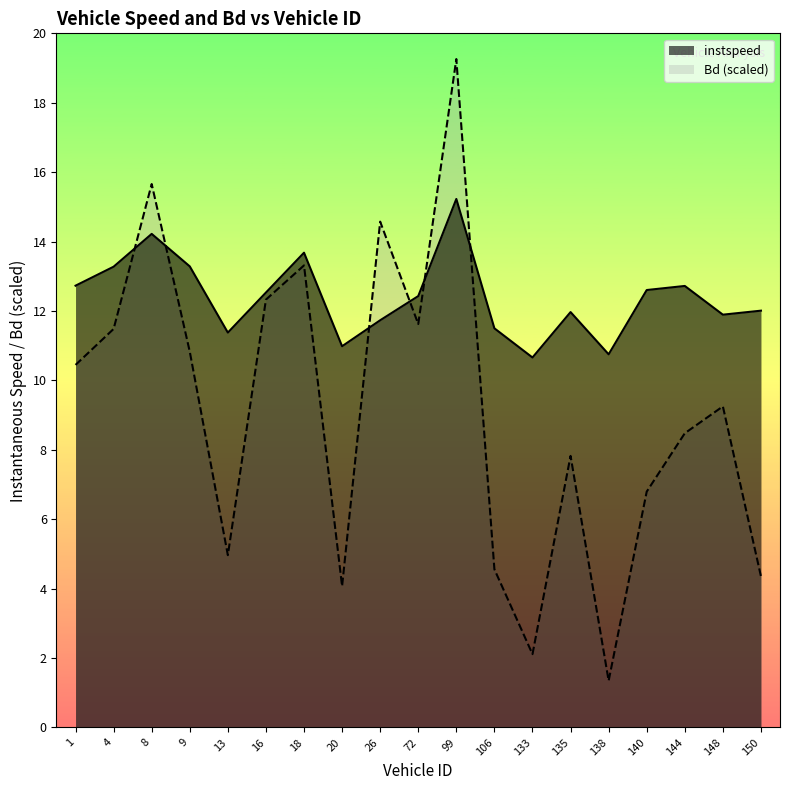

Where is instspeed nearest to the value 12?

150.0